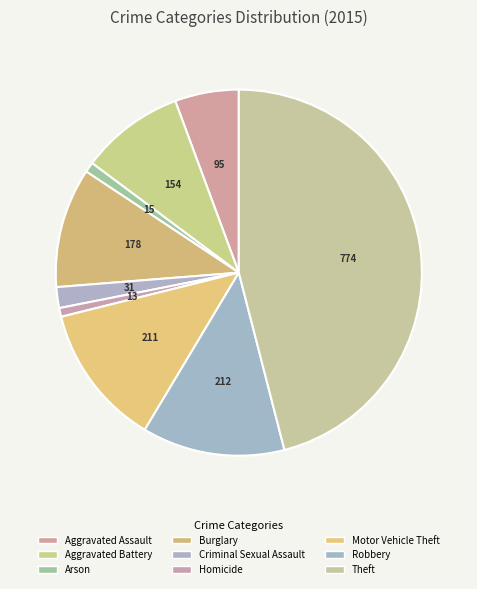

How many segments does this pie chart have?

9